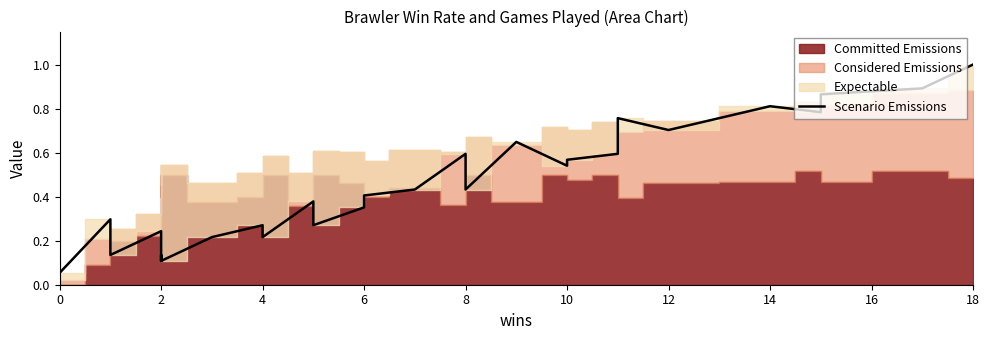

What is the minimum value shown in the chart?

0.1